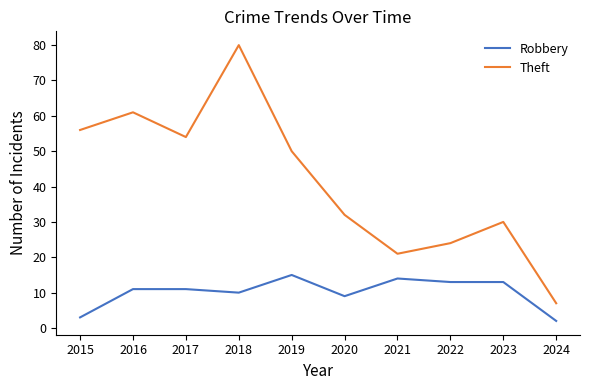

How many series are shown in this chart?

2